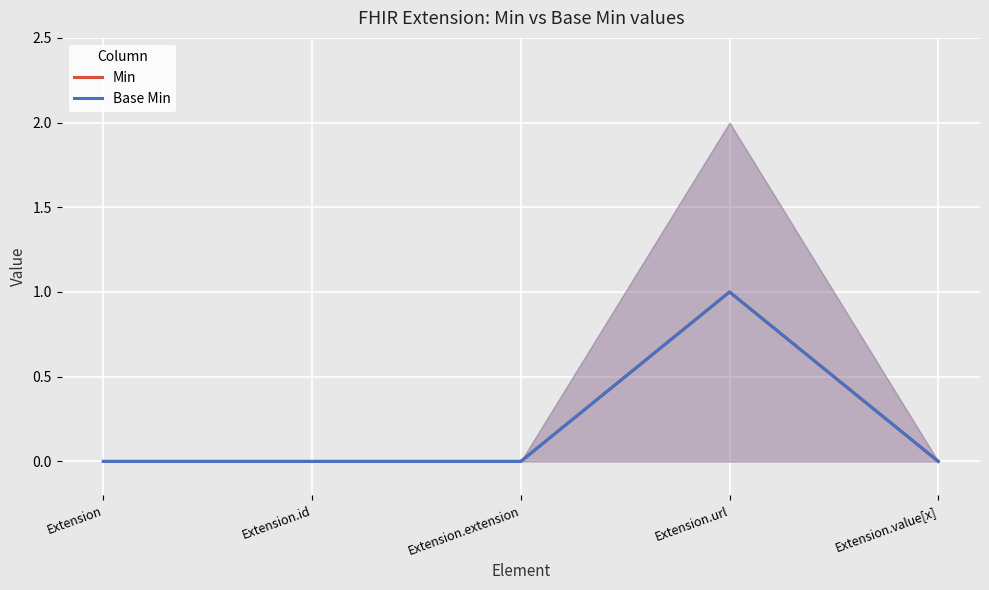

At which label is Min closest to 0?

Extension